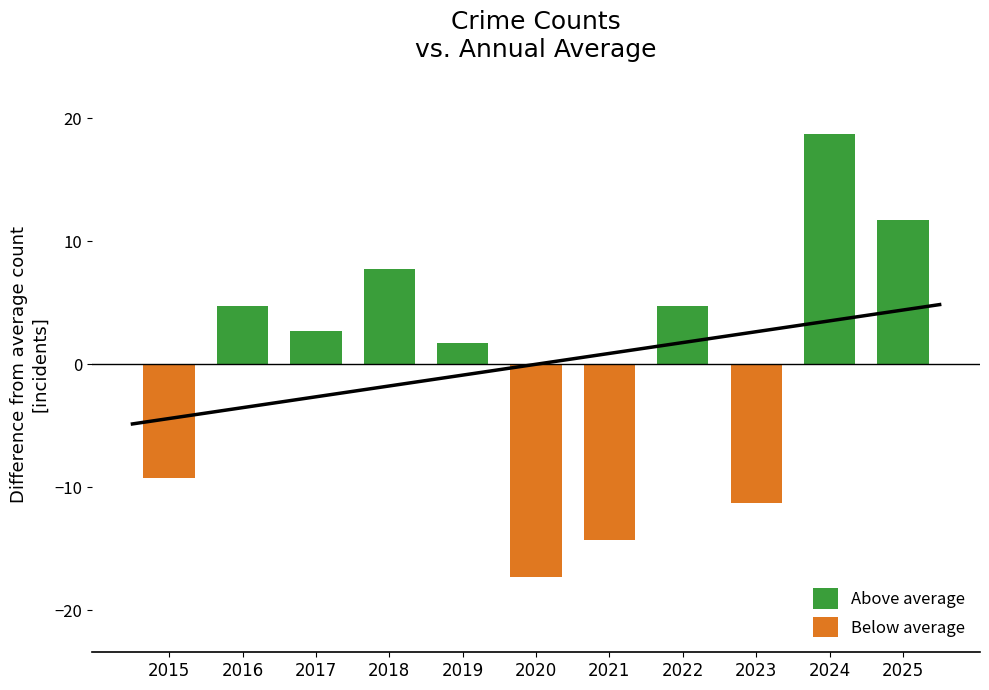

At which label is Above average closest to 9?

2018